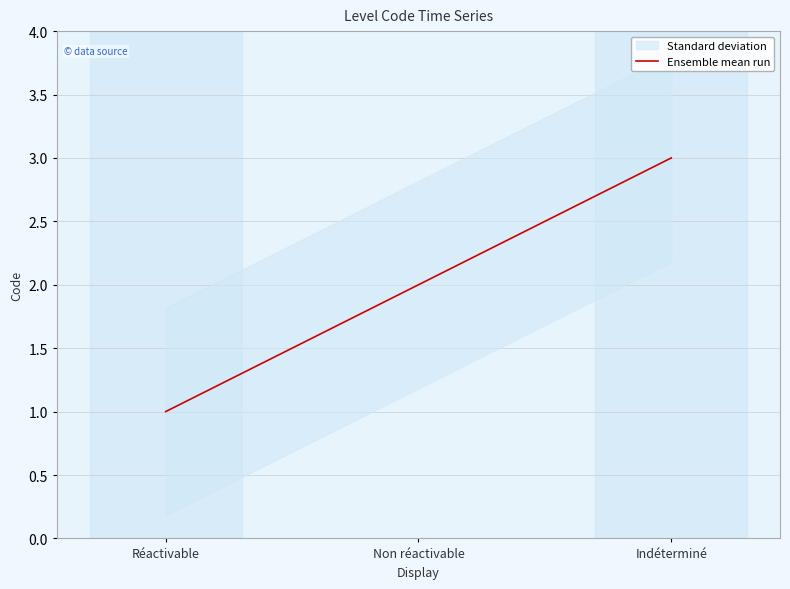

Rank the categories by value from highest to lowest.

Indéterminé, Non réactivable, Réactivable